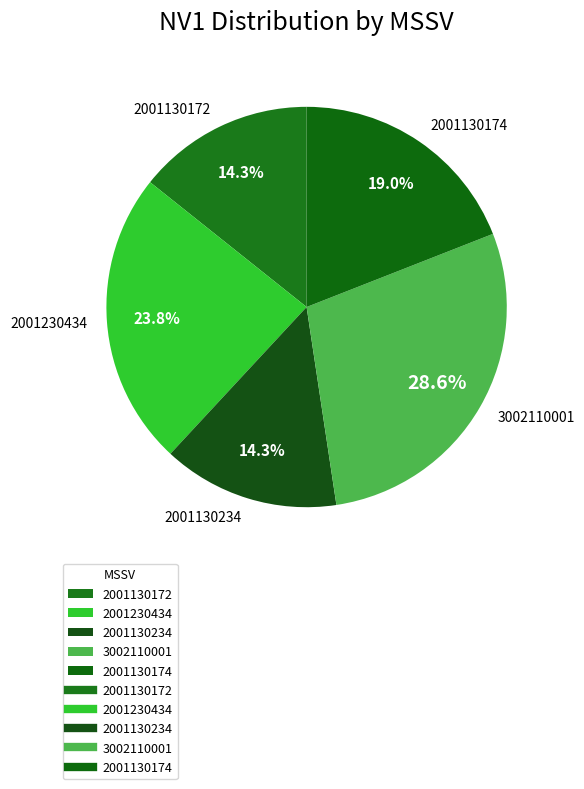

How many slices are in this pie chart?

5